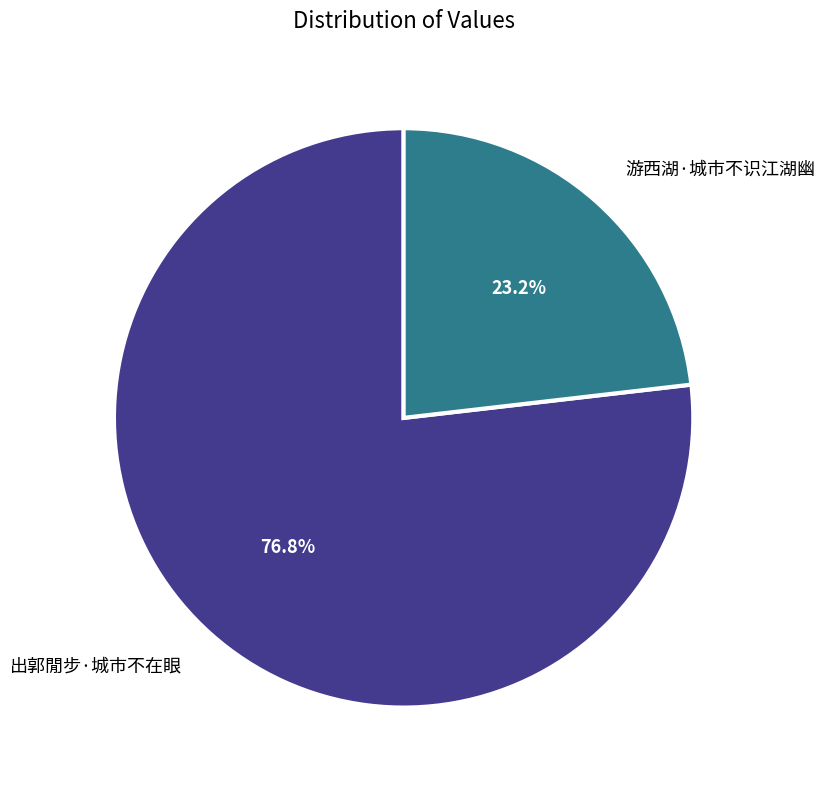

True or false: 游西湖·城市不识江湖幽 accounts for 36% of the total.

False